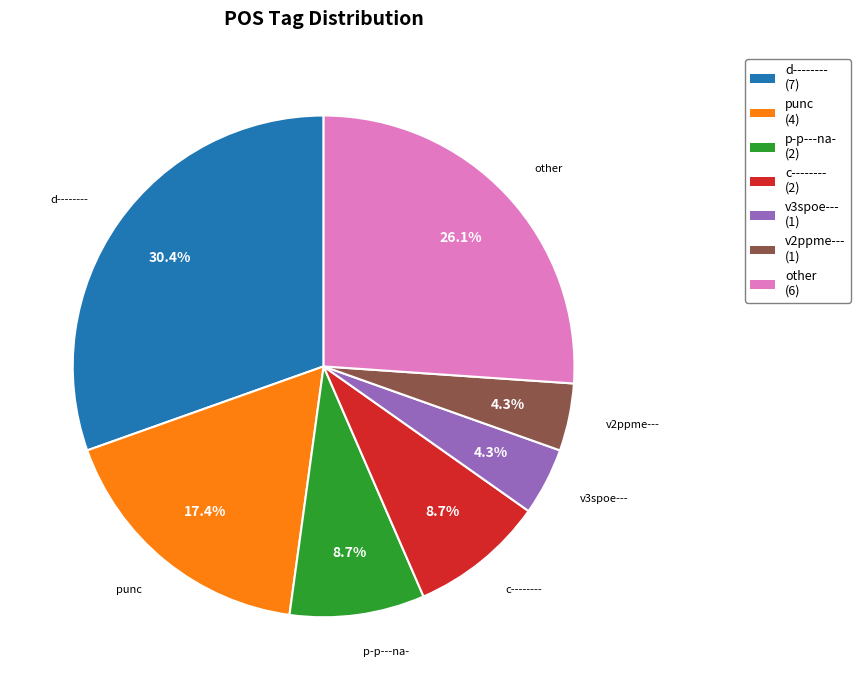

Is there a majority slice in this chart?

No